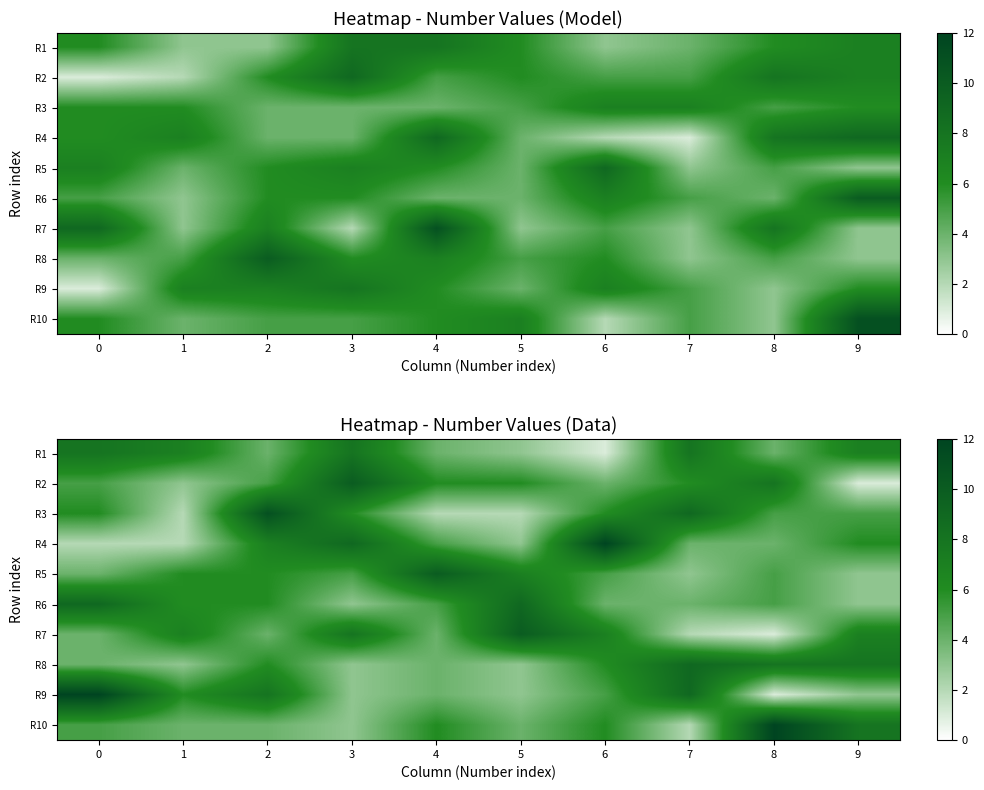

How many data points in R4 are less than 5?

5